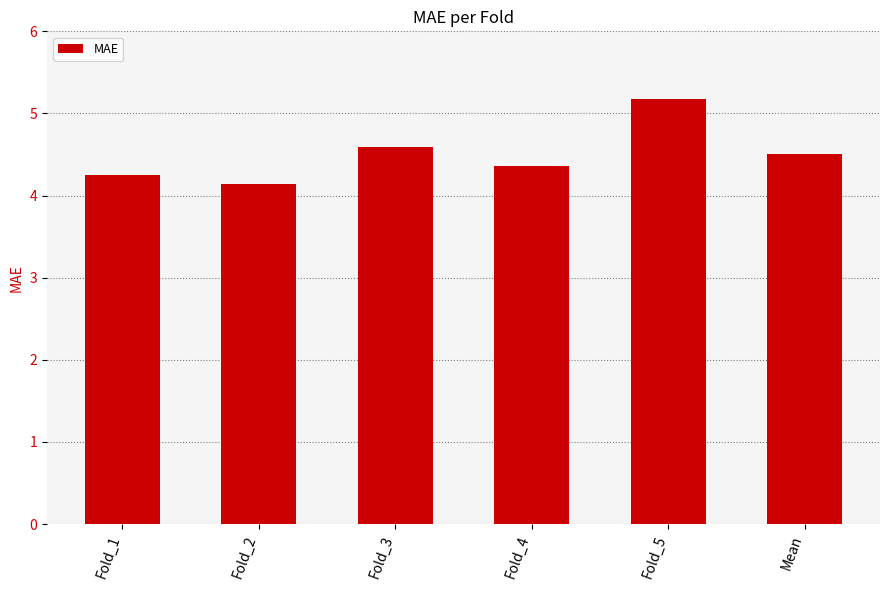

What is the minimum value shown in the chart?

4.1